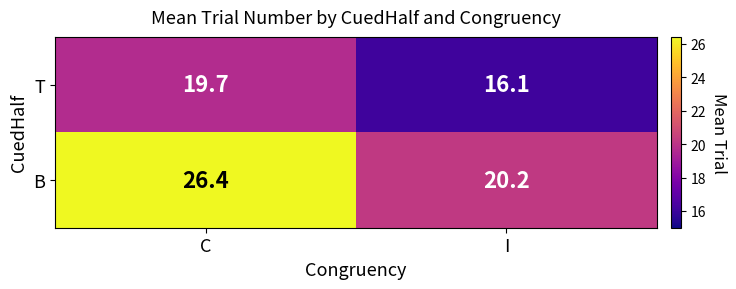

How many values in the T series are below 19?

1